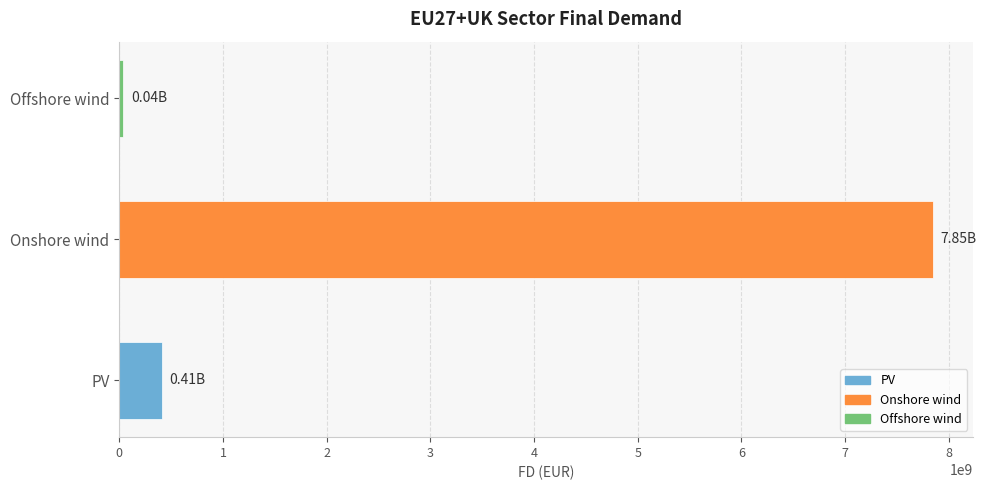

Count the number of data series in this chart.

1